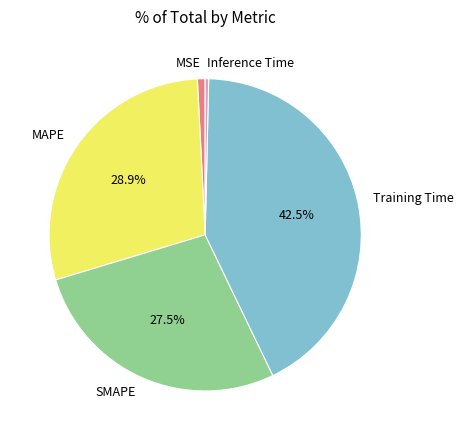

Is SMAPE the majority of the pie?

No